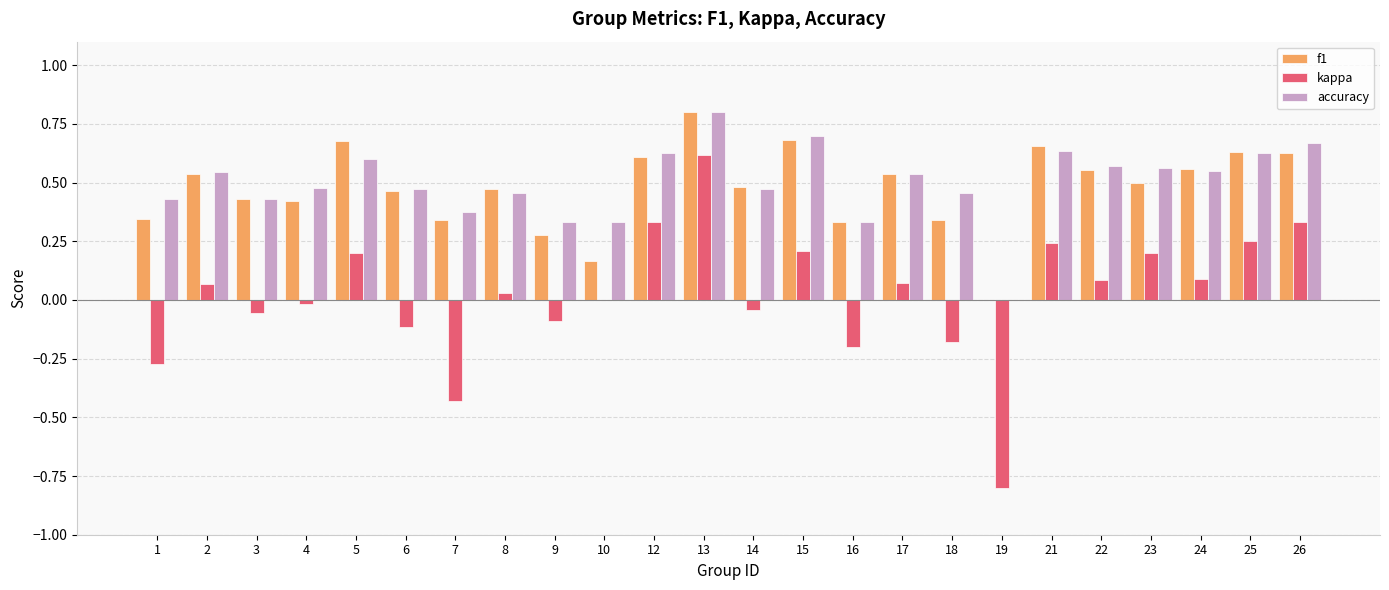

Between 1 and 23, which series saw the biggest shift?

kappa